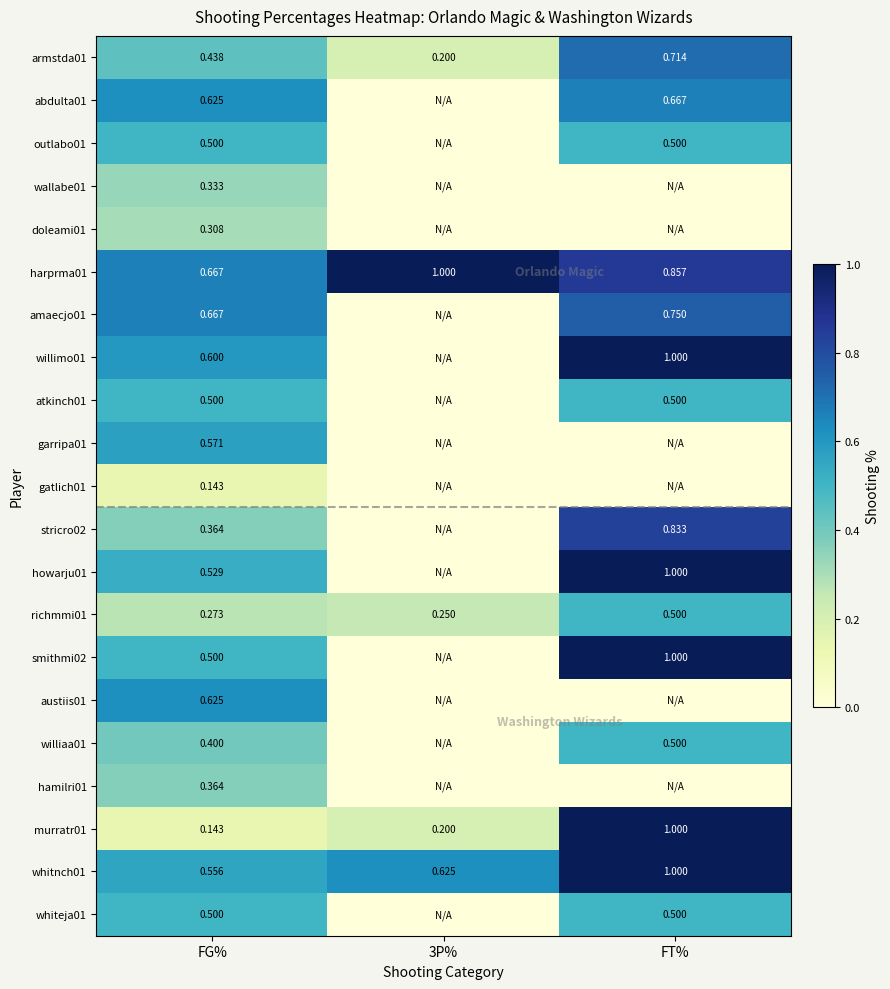

Is the value of garripa01 at FG% greater than the value of outlabo01 at FG%?

Yes